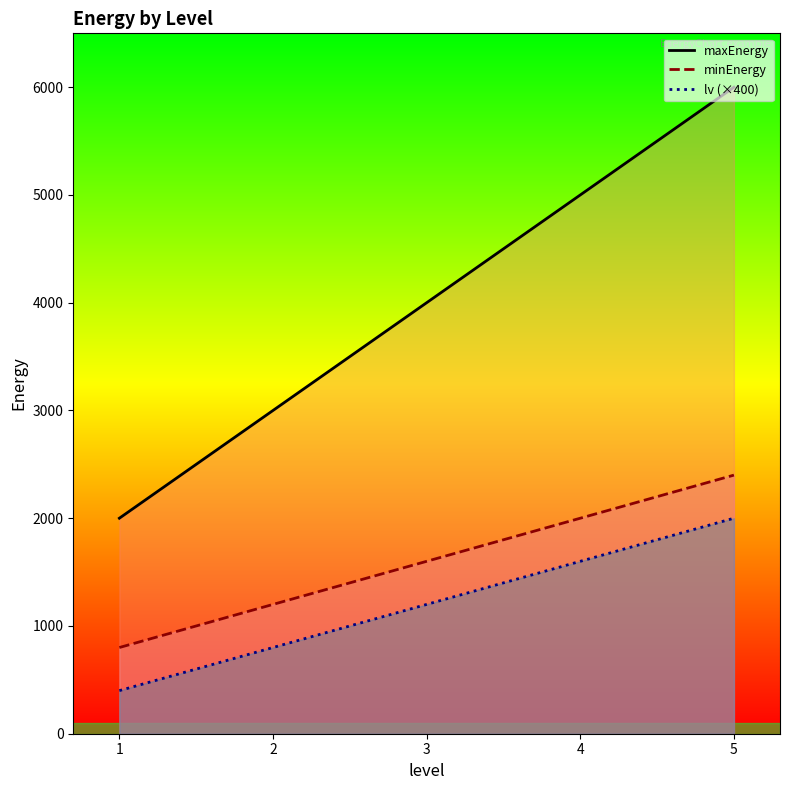

What is the approximate value of lv at 2?

800